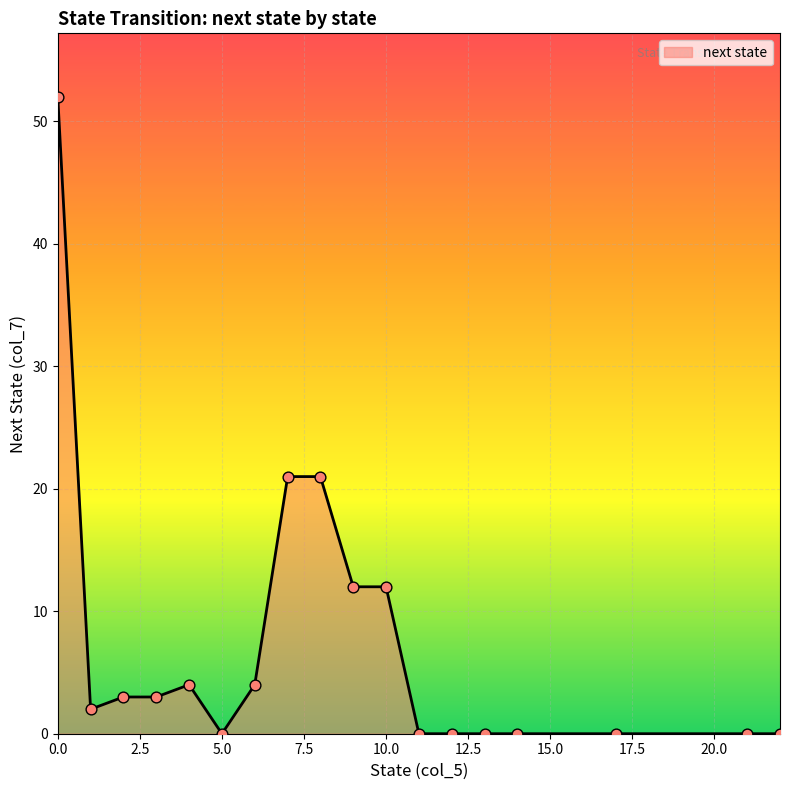

What is the ratio of the value at 7 to the value at 1?

10.5